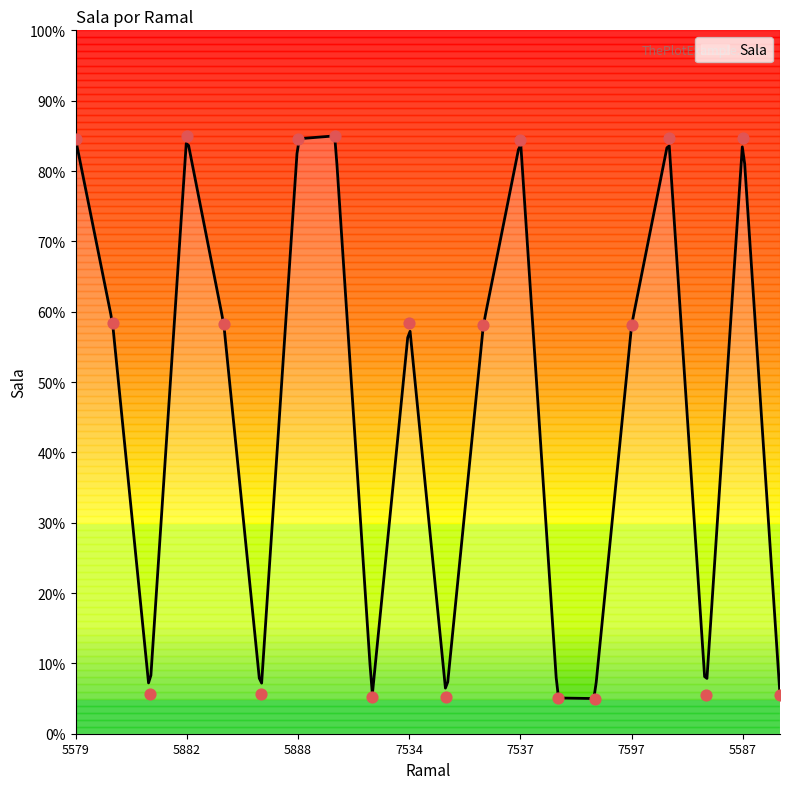

What is the ratio of the value at 5882 to the value at 1485?

15.4